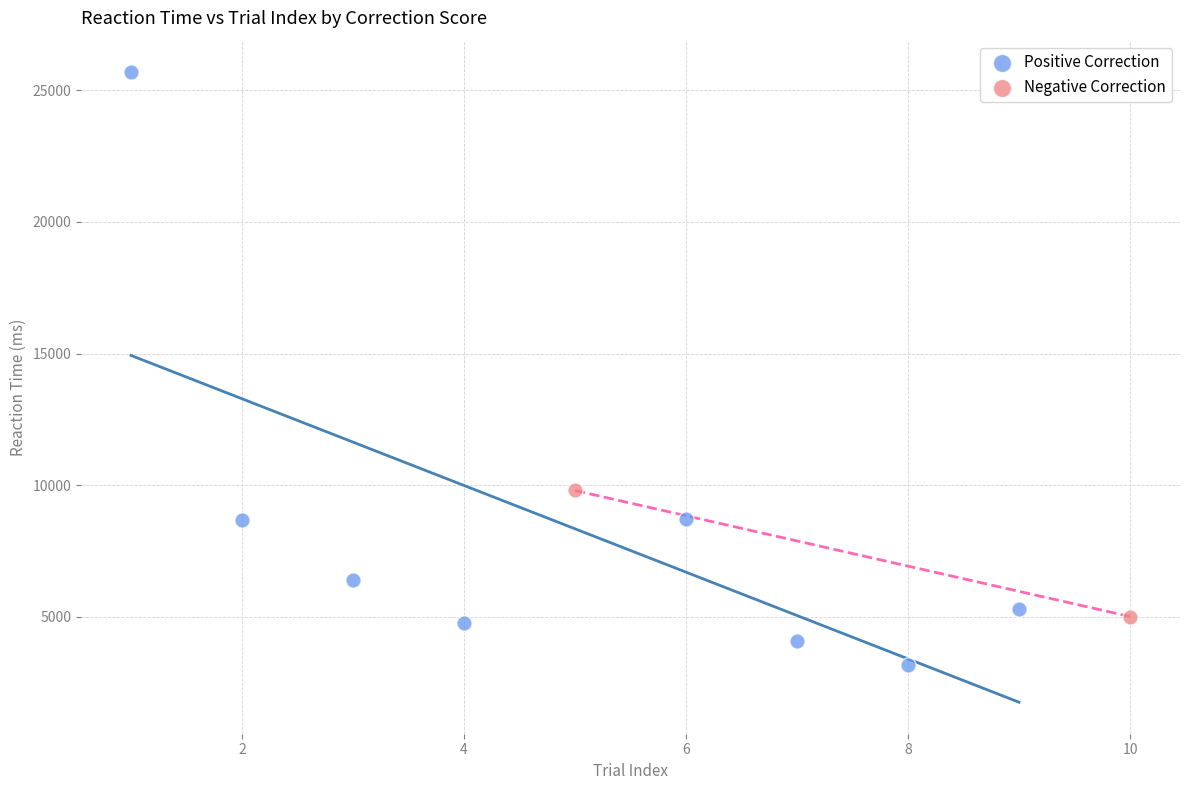

Which series contains the lowest Y value?

Positive Correction